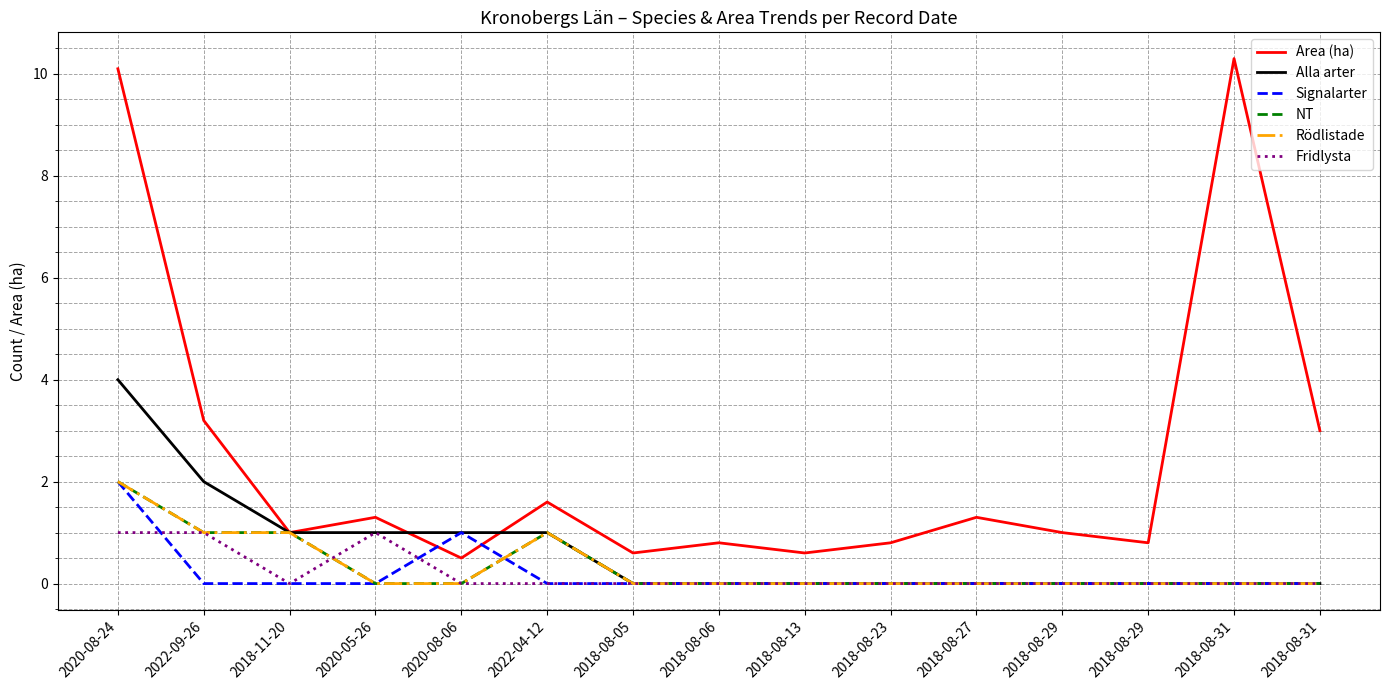

Count the Fridlysta values in the range 0 to 1.

15